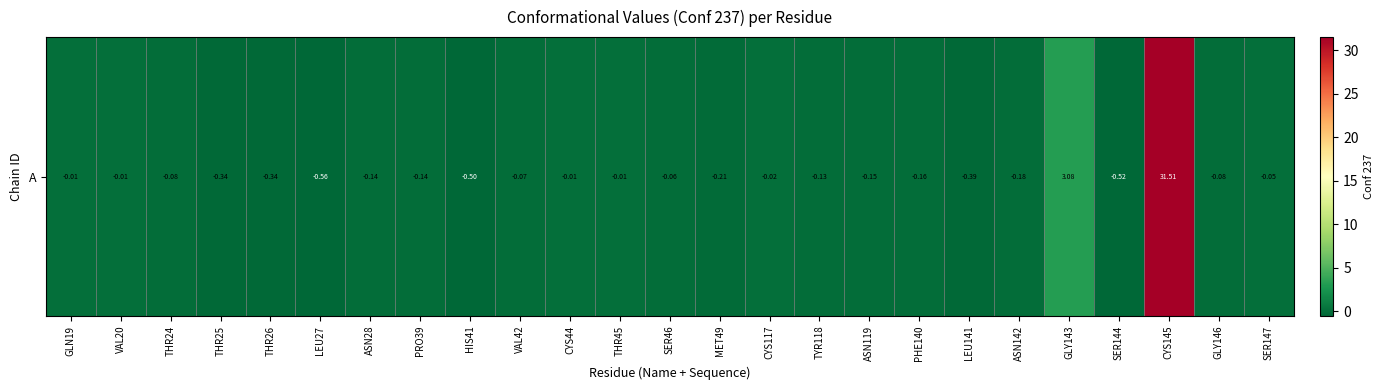

The chart shows a value of -0.0 at SER147. True or false?

False